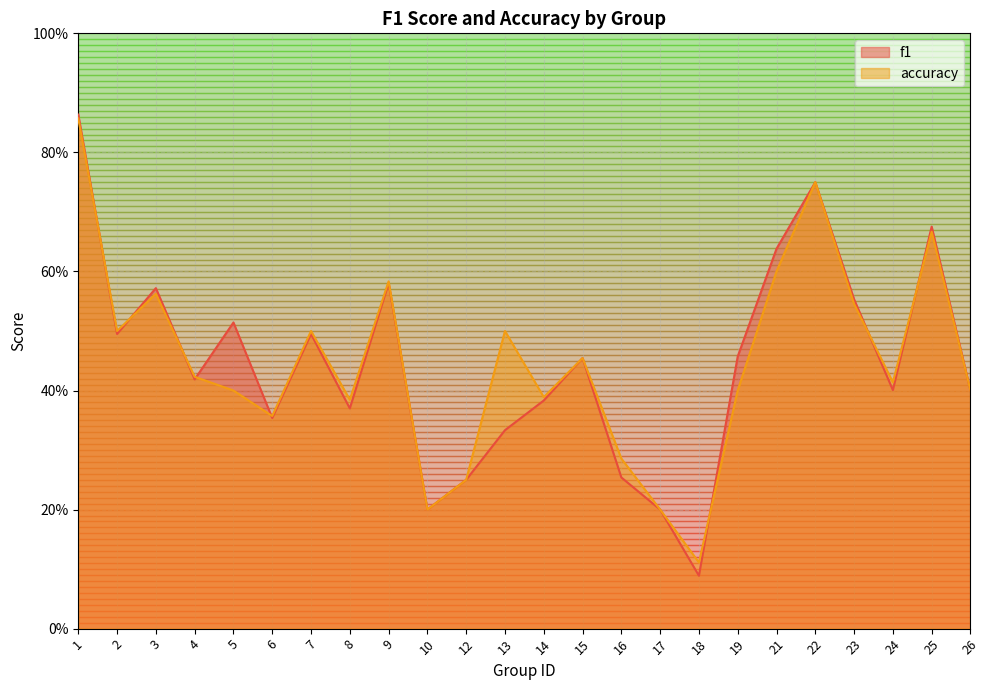

Between 14 and 23, which series saw the biggest shift?

f1